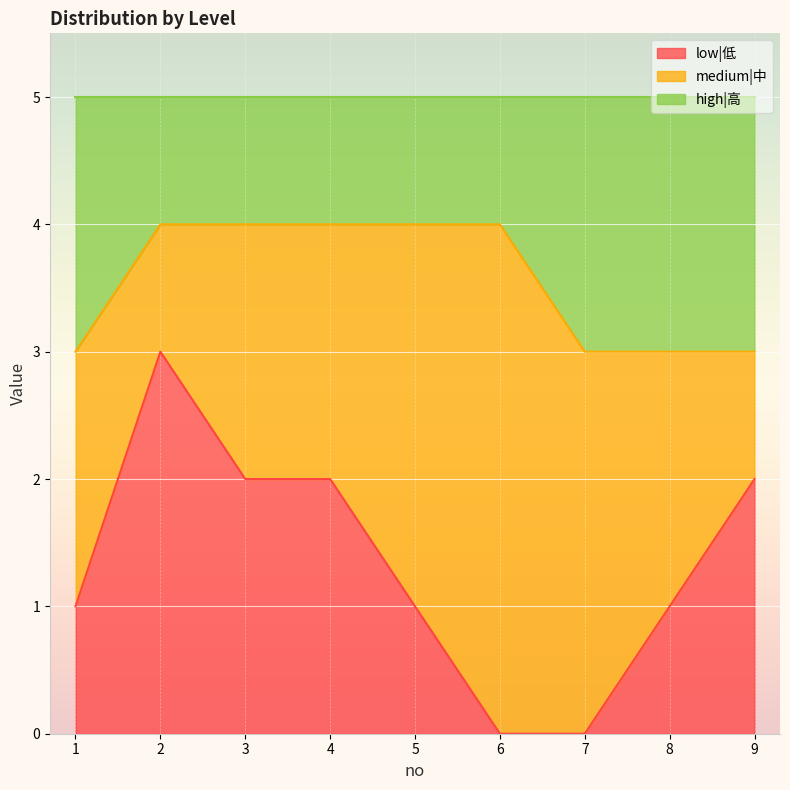

What is the difference between the high|高 values at 1 and 2?

1